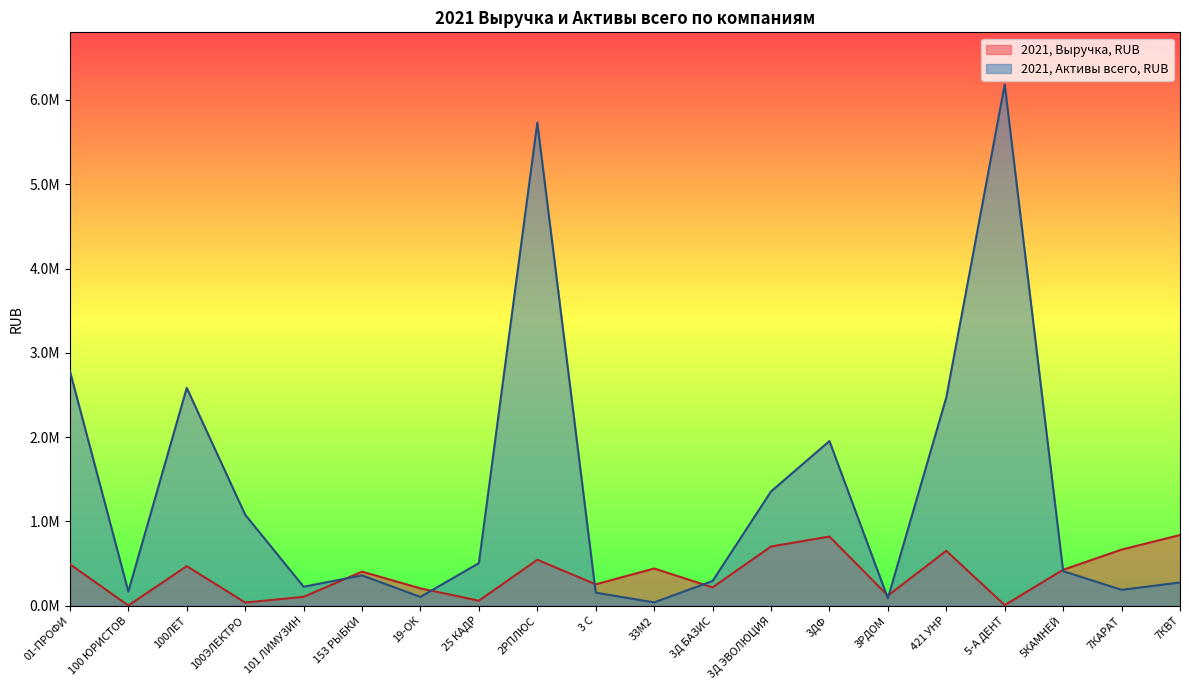

Reading right to left, what are all the values shown in this chart?

2021, Выручка, RUB: 839000	666000	427000	8000	652000	120000	821000	703000	218000	442000	254000	546000	60000	206000	405000	106000	38000	470000	3000	493000
2021, Активы всего, RUB: 276000	189000	410000	6184000	2471000	89000	1954000	1356000	294000	40000	155000	5731000	506000	105000	360000	226000	1080000	2585000	169000	2784000